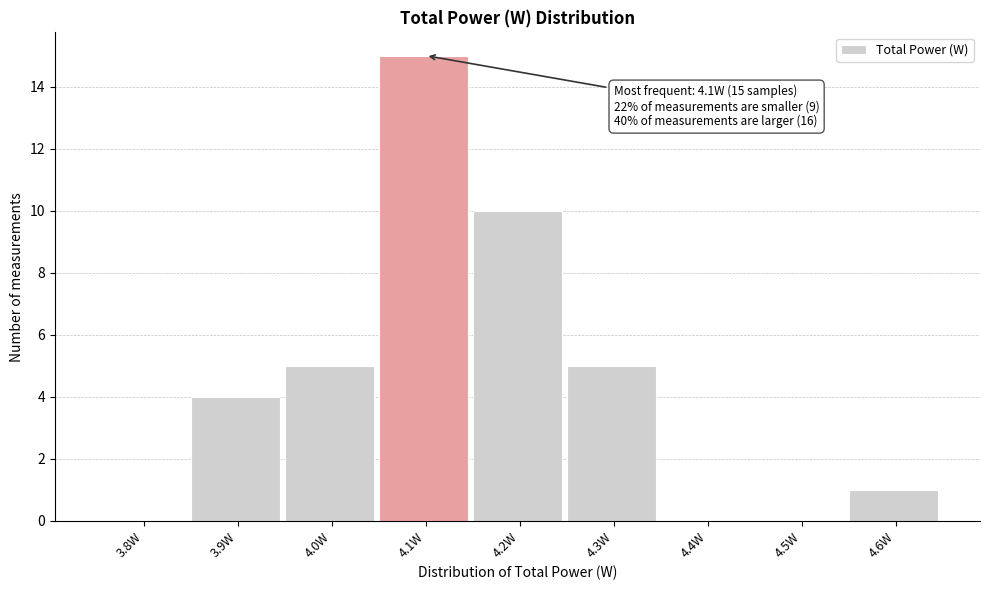

Reading left to right, transcribe all the data shown in this chart.

3.8W=0	3.9W=4	4.0W=5	4.1W=15	4.2W=10	4.3W=5	4.4W=0	4.5W=0	4.6W=1